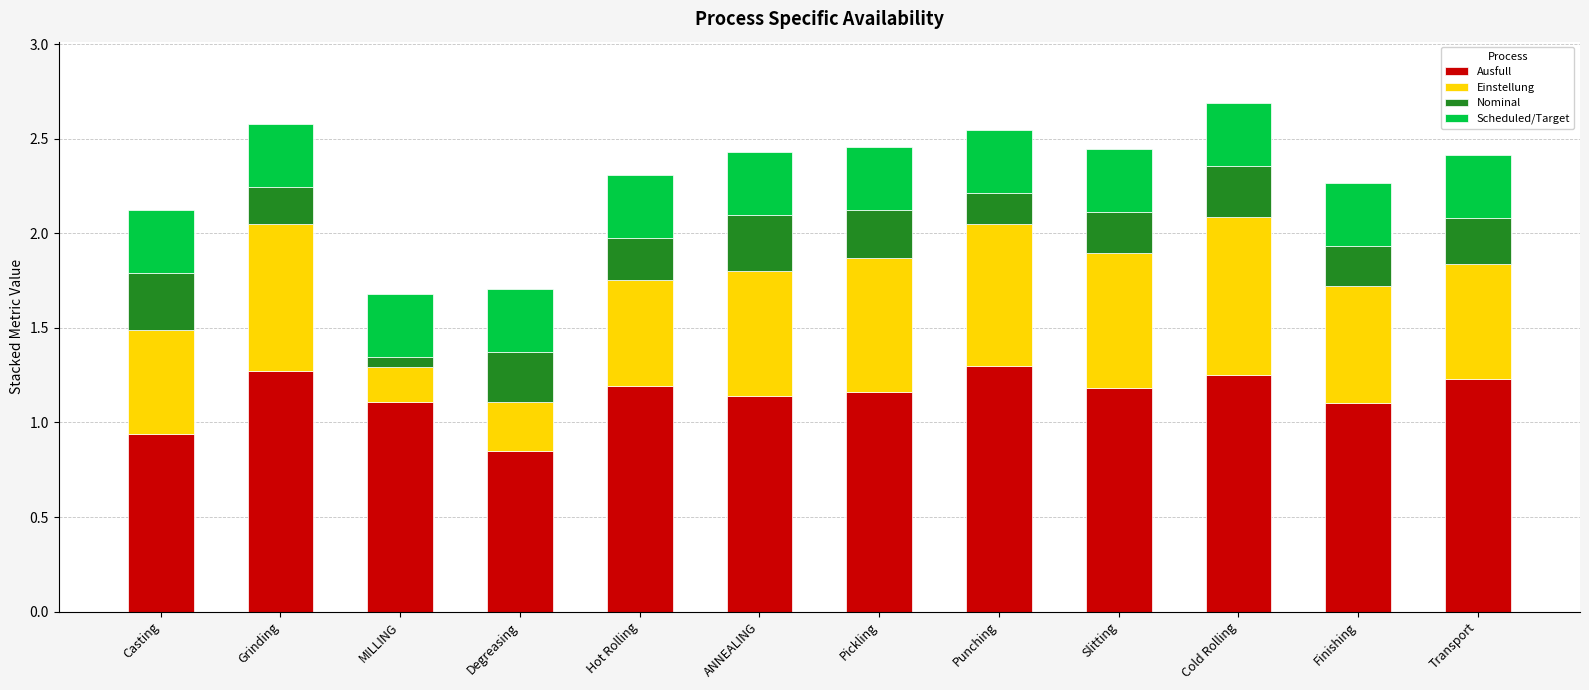

What is the total value across all series at Pickling?

2.5